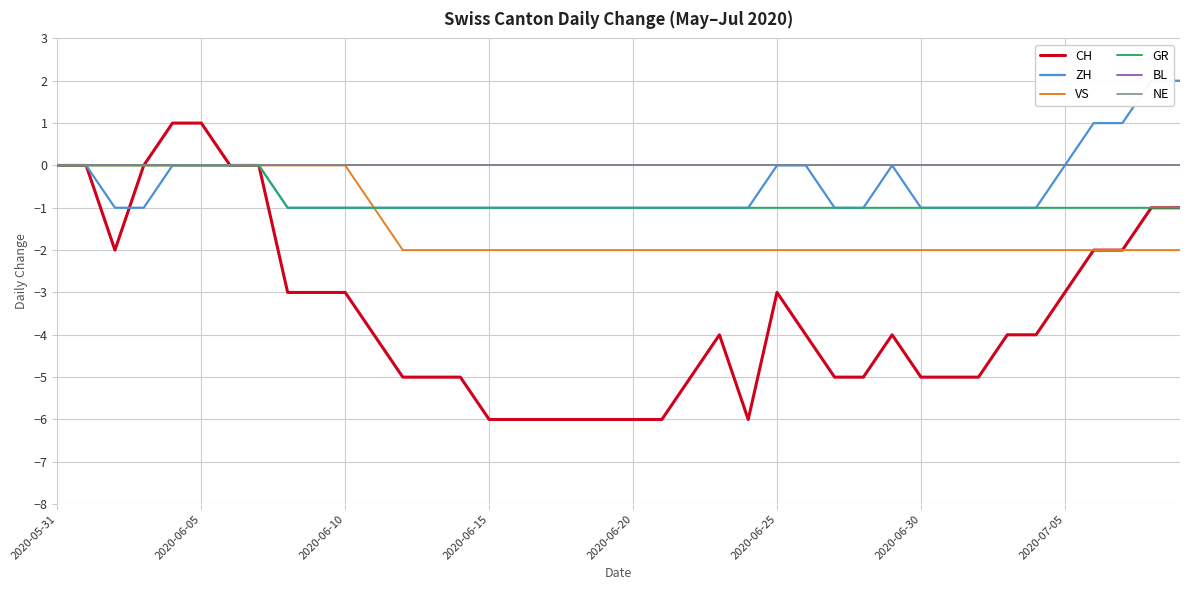

At which label does GR reach its peak?

2020-05-31